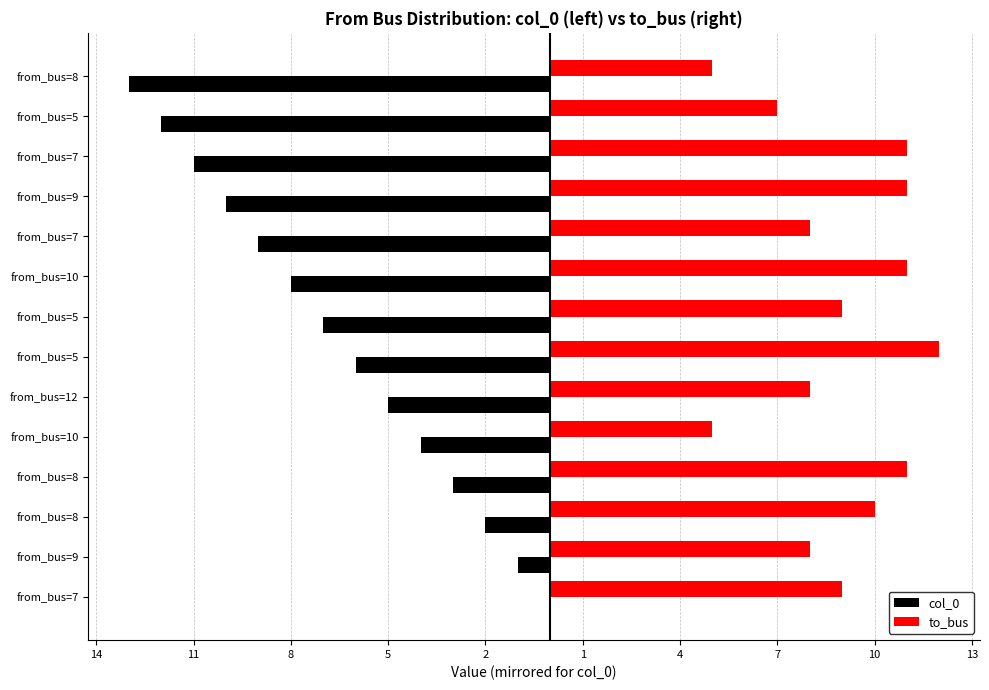

What are all the series names shown in the legend?

col_0, to_bus